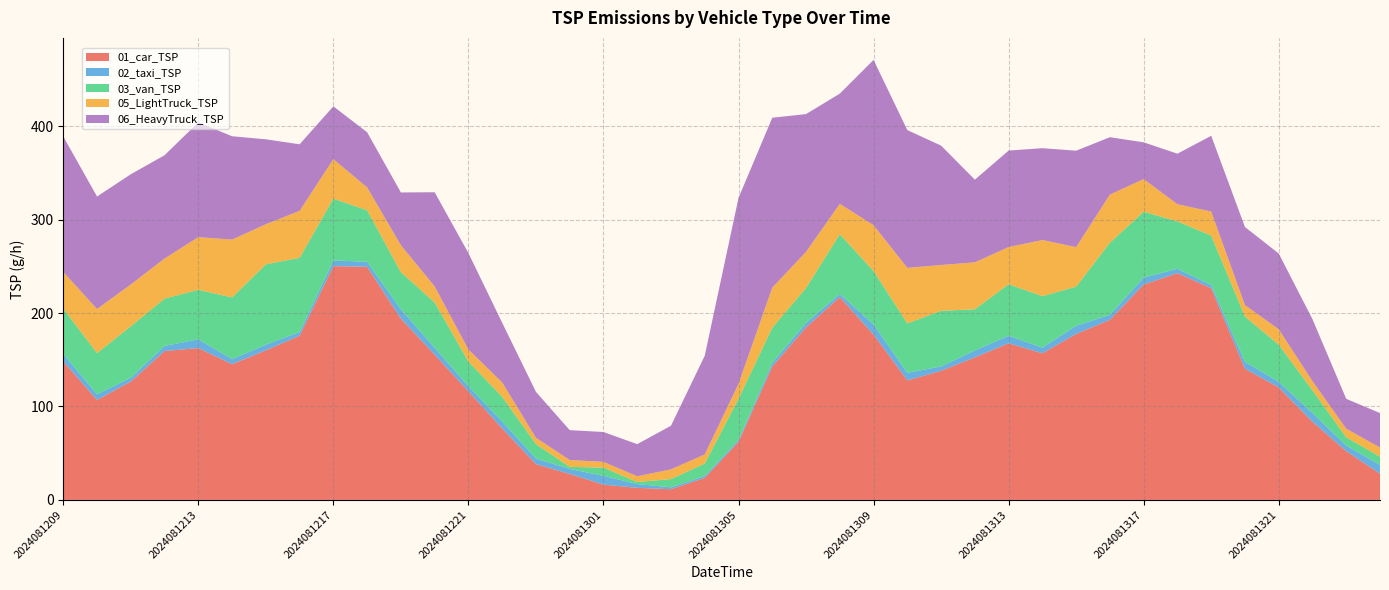

Reading right to left, list all the values displayed in this chart.

01_car_TSP: 28.0	52.1	83.6	120.4	140.3	226.6	242.7	230.5	192.7	177.6	156.9	167.6	152.5	138.1	127.9	176.9	217.1	184.7	142.8	62.1	23.6	11.4	12.9	16.3	27.8	38.2	76.5	116.2	155.4	193.9	249.5	250.2	175.7	160.1	145.2	162.5	159.3	126.7	107.0	148.1
02_taxi_TSP: 9.4	6.1	9.4	6.1	7.4	3.4	4.7	7.4	5.4	8.8	6.1	8.1	7.4	4.7	8.1	10.8	3.4	4.7	4.0	2.0	2.0	2.0	4.0	9.4	5.4	6.1	7.4	5.4	7.4	10.1	5.4	6.1	4.0	6.1	5.4	9.4	5.4	4.0	6.1	8.1
03_van_TSP: 8.8	8.8	24.2	39.7	48.5	52.9	50.7	70.6	77.2	41.9	55.1	55.1	44.1	59.5	52.9	57.3	63.9	37.5	37.5	44.1	13.2	8.8	2.2	8.8	2.2	15.4	26.5	26.5	48.5	39.7	55.1	66.2	79.4	86.0	66.2	52.9	50.7	55.1	44.1	48.5
05_LightTruck_TSP: 9.8	9.2	9.8	16.5	12.2	25.7	18.4	34.9	51.5	42.3	60.0	39.8	50.2	49.0	59.4	49.0	32.5	38.6	42.9	15.9	9.8	10.4	6.1	6.1	7.3	6.7	15.3	12.9	17.1	28.8	24.5	42.3	50.2	42.9	61.9	56.4	42.9	44.7	47.2	39.2
06_HeavyTruck_TSP: 36.9	31.9	66.3	81.1	83.5	81.1	54.1	39.3	61.4	103.2	98.3	103.2	88.5	127.8	147.4	176.9	118.0	147.4	181.8	199.1	105.7	46.7	34.4	31.9	31.9	49.1	63.9	103.2	100.8	56.5	59.0	56.5	71.3	90.9	110.6	122.9	110.6	118.0	120.4	145.0